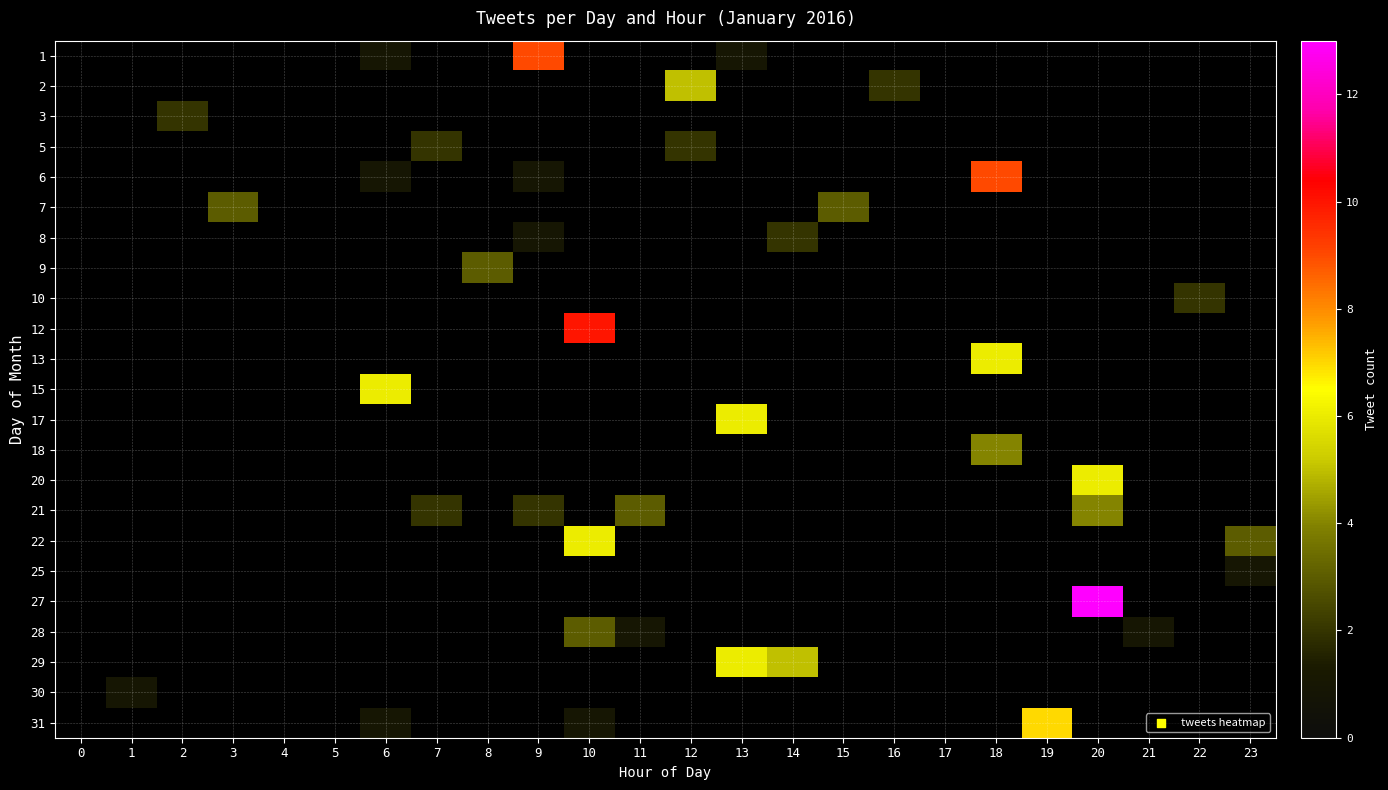

What is the spread (max minus min) of values at 13?

6